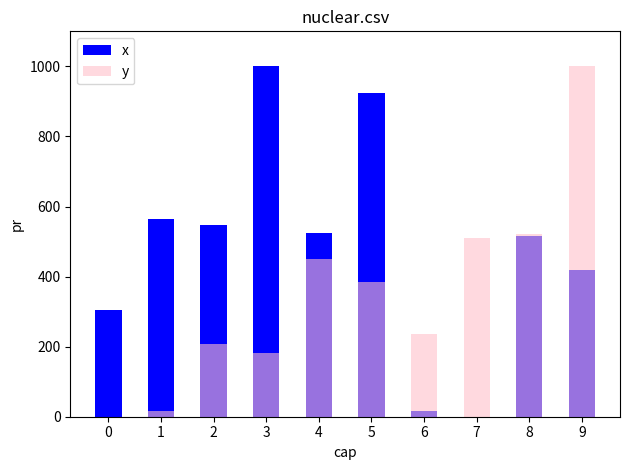

Read the x value at 9.

417.8